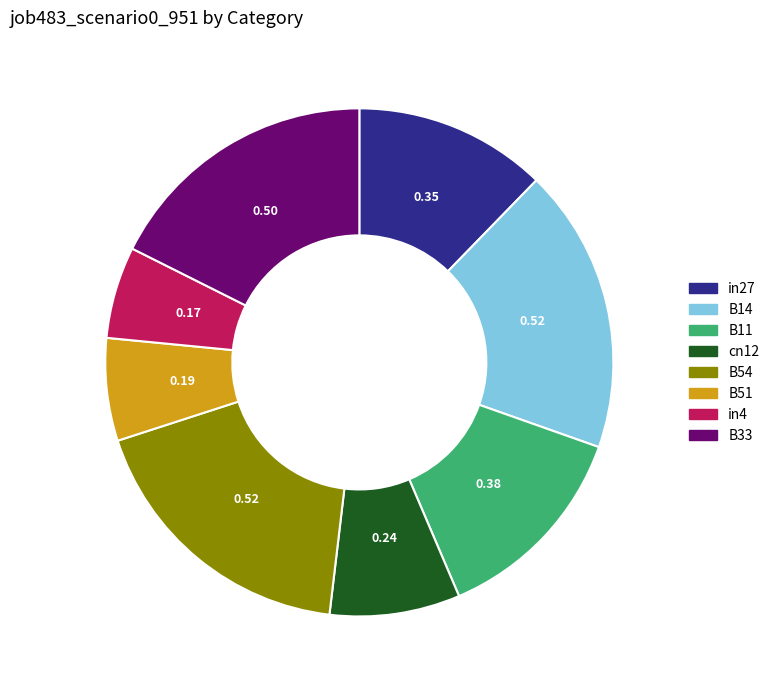

Does any single category account for the majority?

No